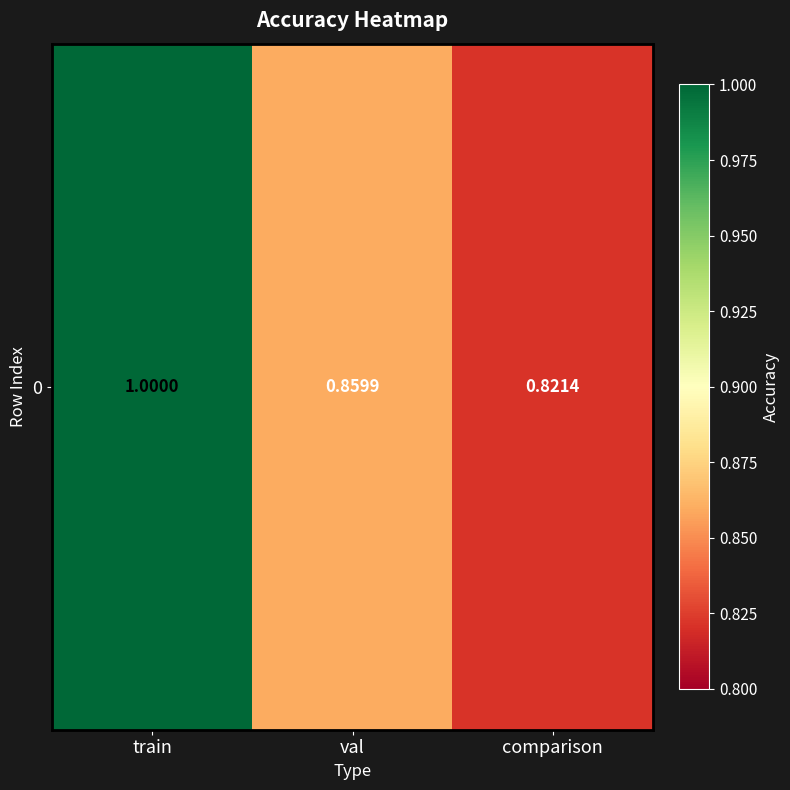

List the labels in order of value, smallest first.

comparison, val, train